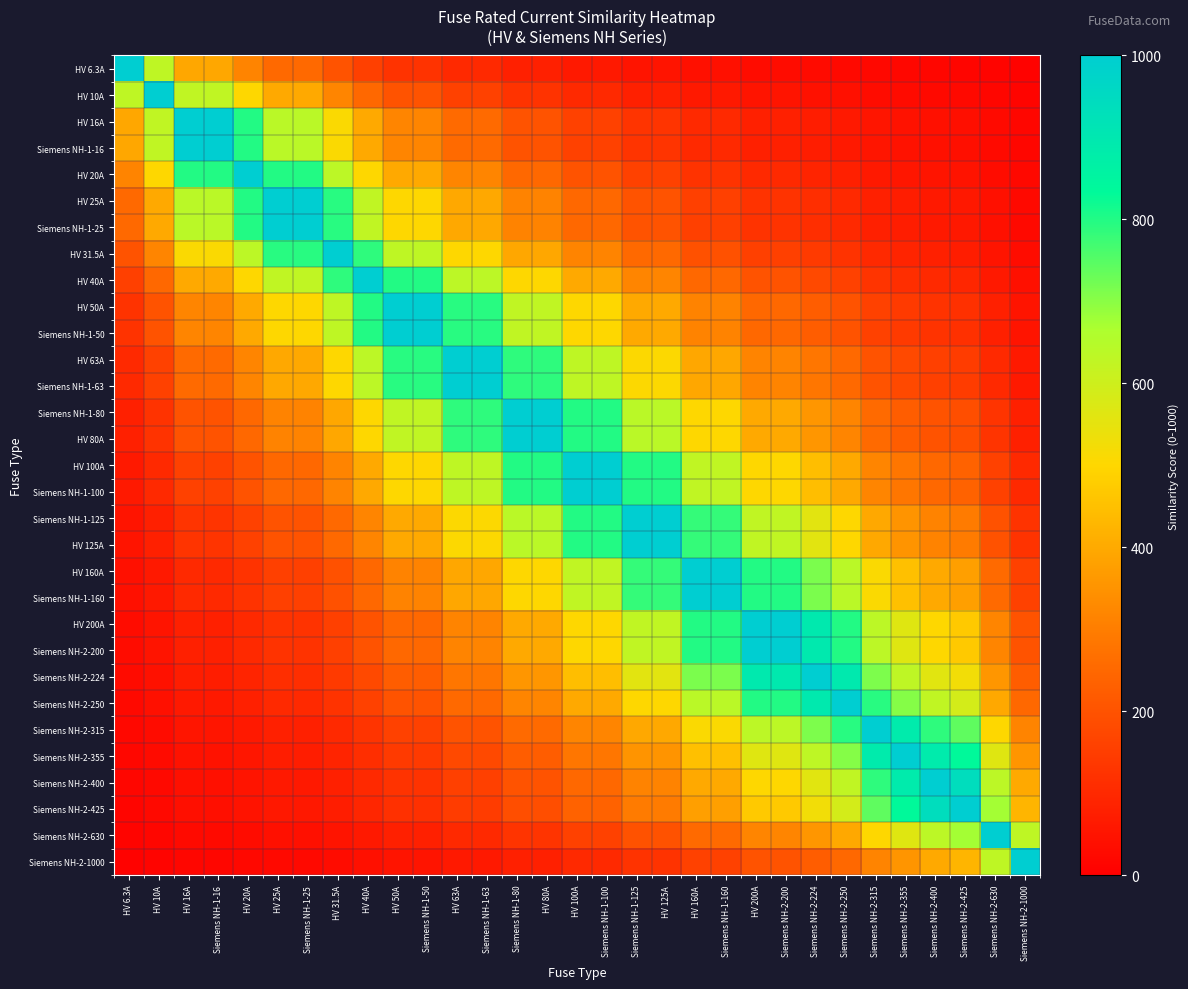

What is the spread (max minus min) of values at HV 125A?

949.6